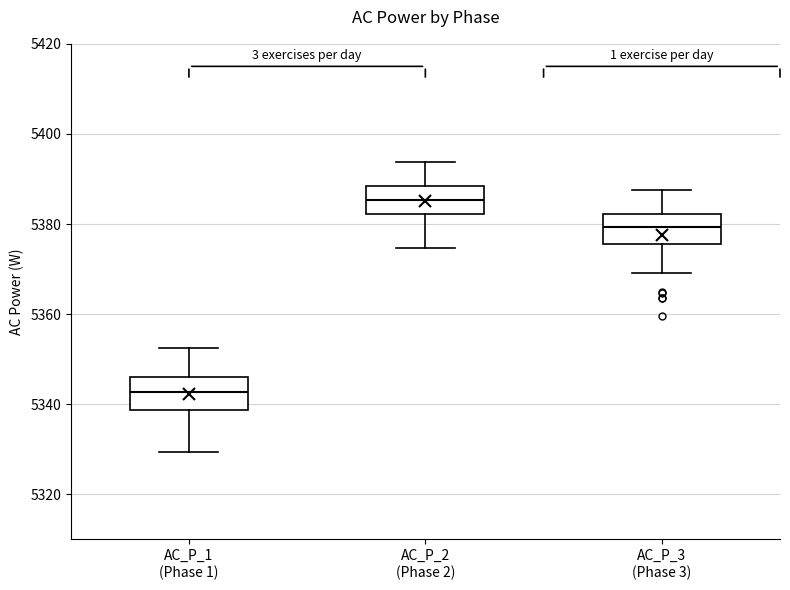

Reading left to right, transcribe this box plot: for each box, give where its median line is, the range the box spans, and where its two whiskers end, as read against the y-axis. The values are not printed on the chart, so give them approximately, as read against the axis.

AC_P_1 (Phase 1): median 5342, box 5338 to 5346, whiskers 5330 to 5352
AC_P_2 (Phase 2): median 5386, box 5382 to 5388, whiskers 5374 to 5394
AC_P_3 (Phase 3): median 5380, box 5376 to 5382, whiskers 5370 to 5388